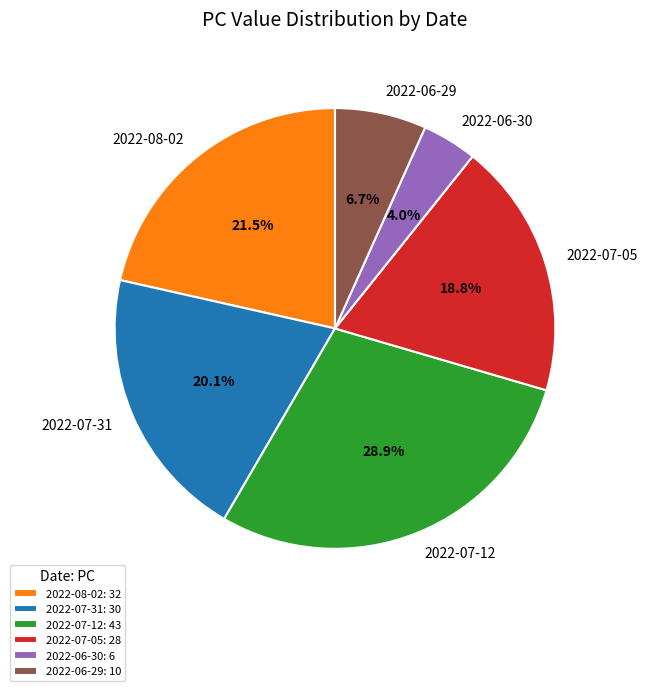

What percentage is the 2022-07-31 slice, to the nearest percent?

20%